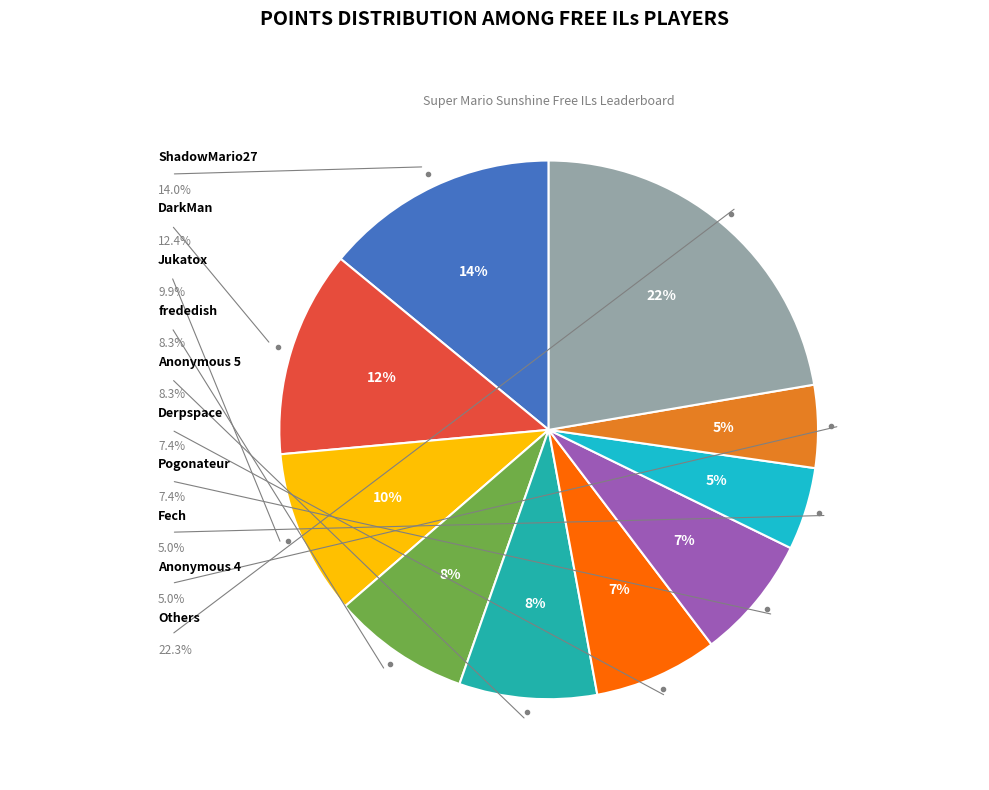

How many slices are in this pie chart?

10